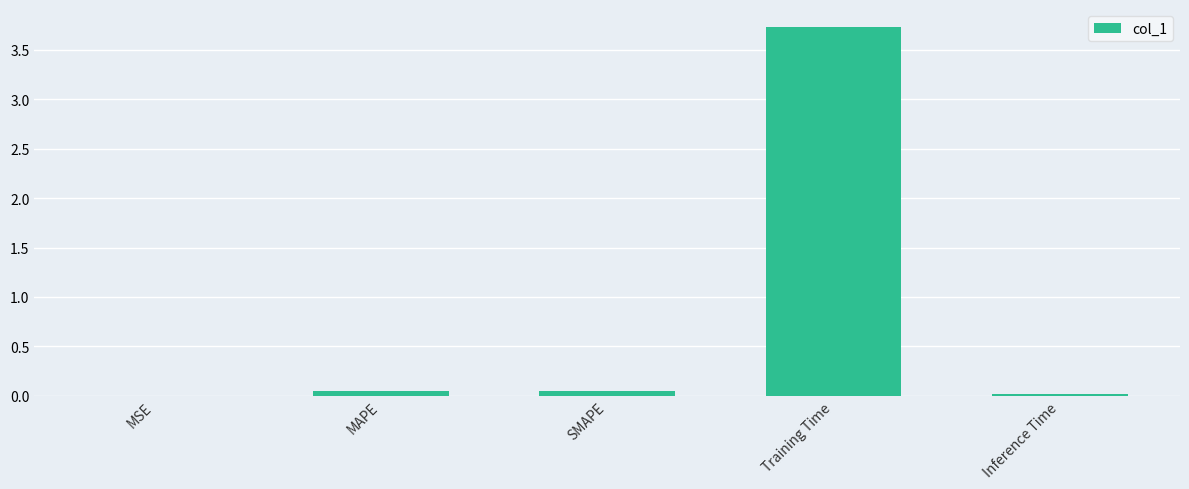

What is the sum of all values?

3.8